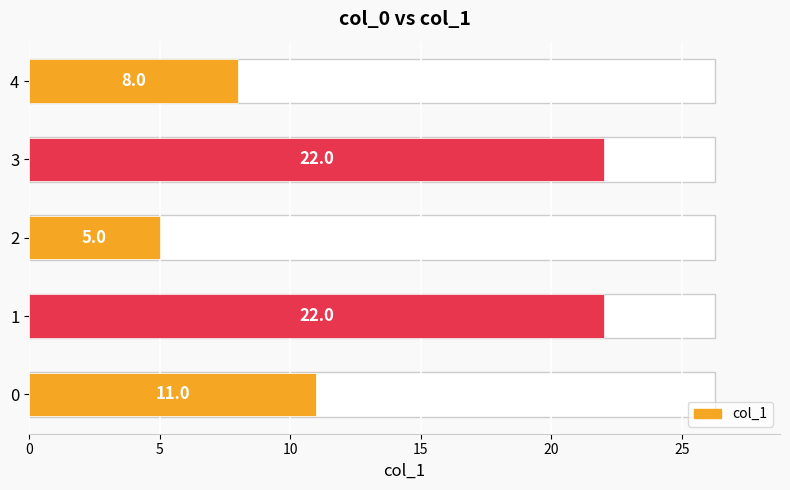

What is the difference between the maximum and minimum values?

17